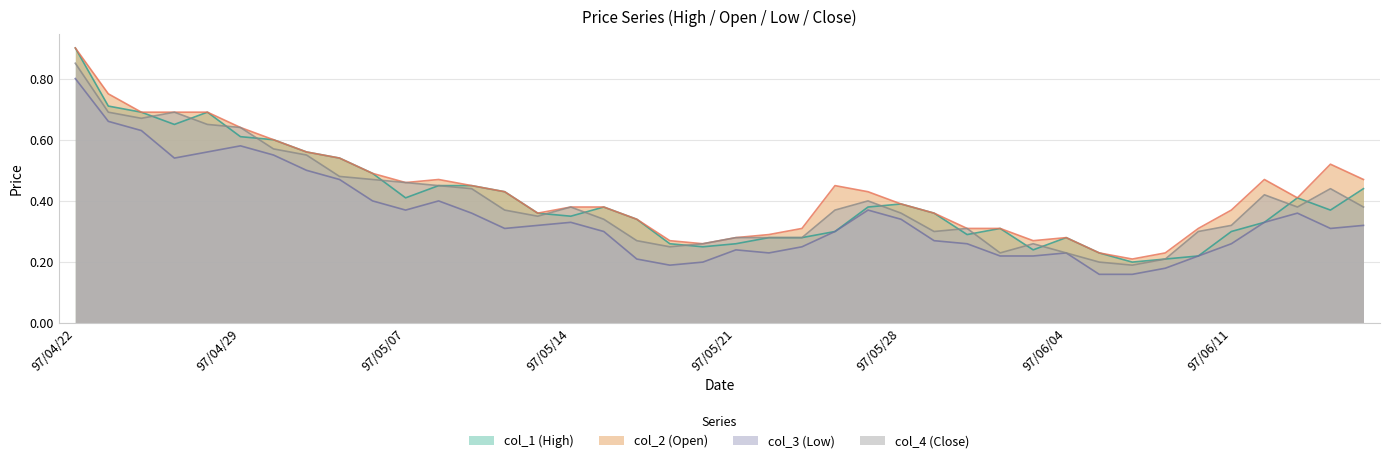

Which has a higher value, 97/05/15 or 97/06/11?

97/05/15